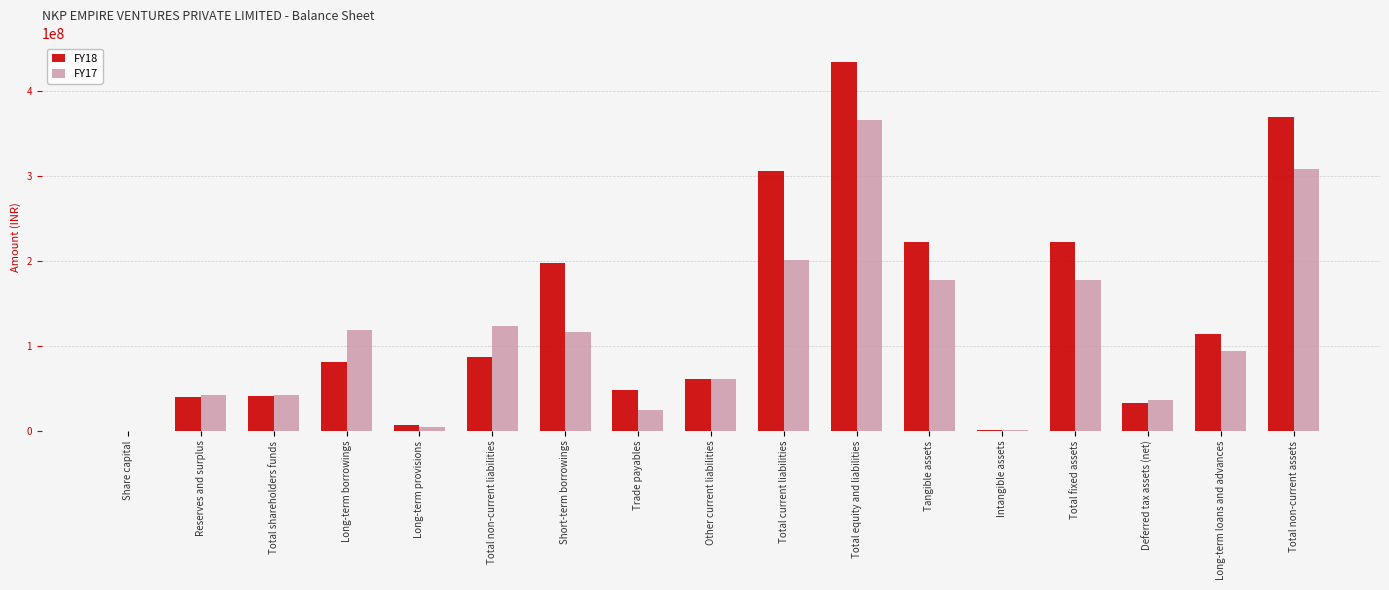

Are the bars horizontal?

No